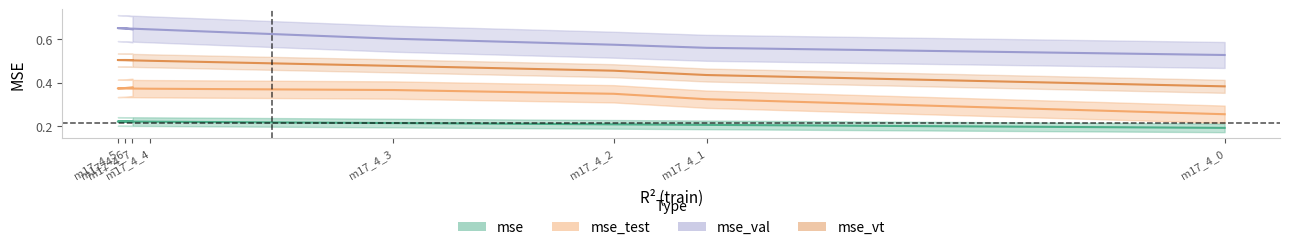

Is this an area chart (filled region under the line)?

No